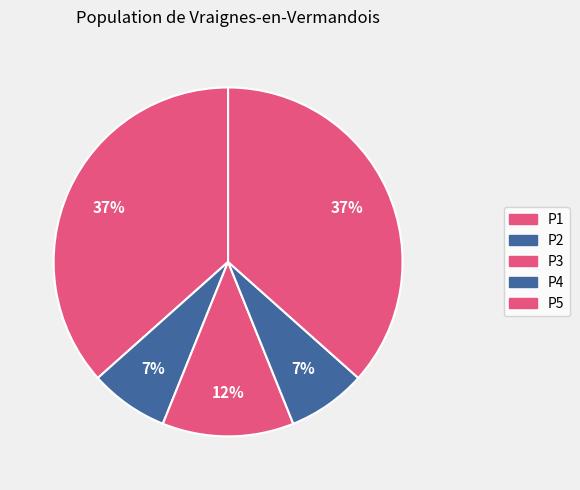

Count the number of slices in the pie.

5